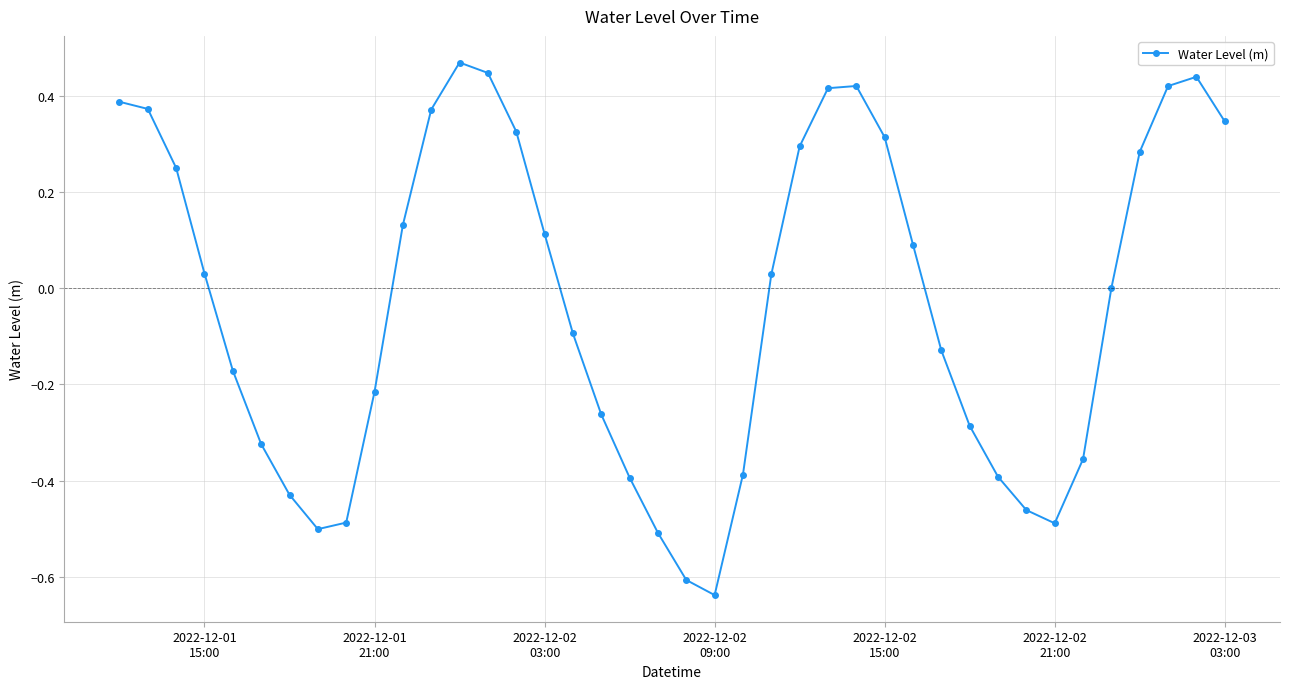

How many interior local valleys (lower than both neighbors) does the data have?

3